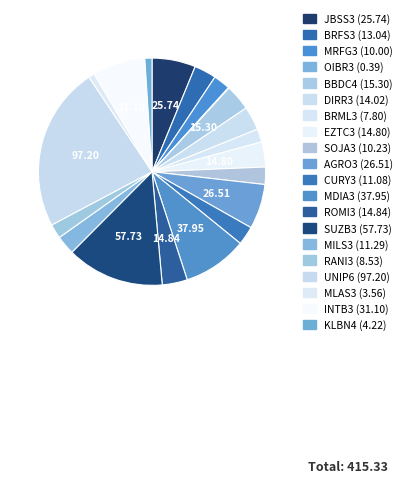

What is the ratio of the value at MILS3 to the value at SOJA3?

1.1